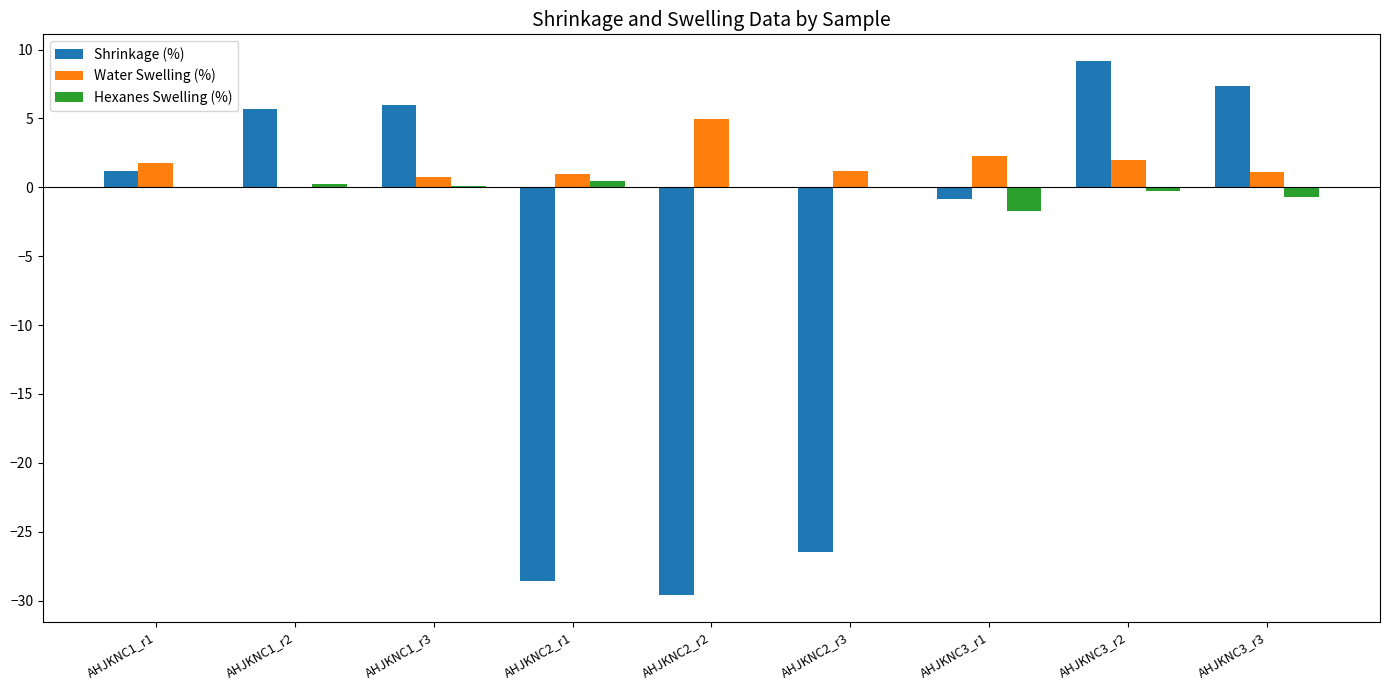

What is the highest value of the Hexanes Swelling (%) series?

0.5